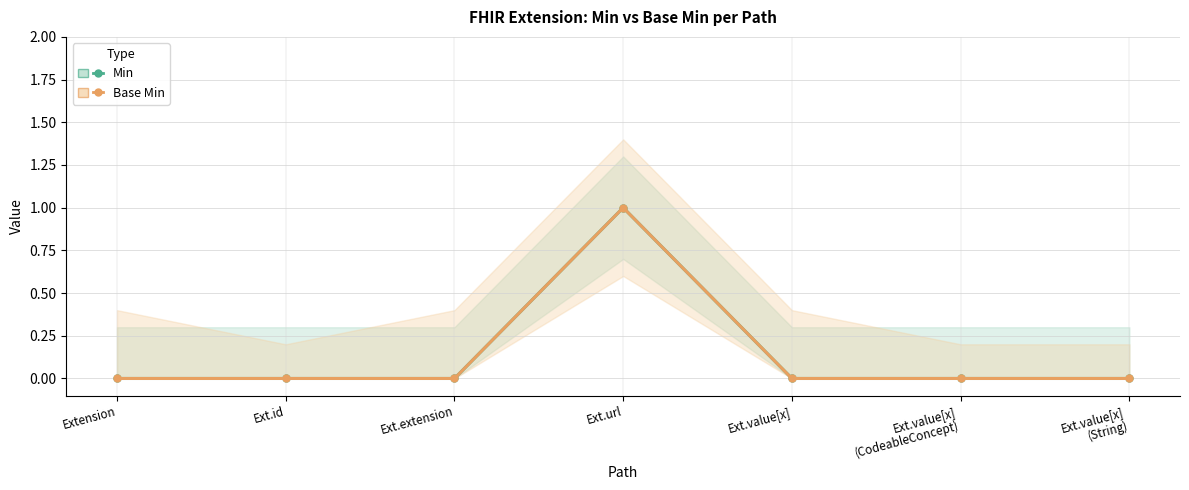

Reading left to right, extract all data points from this chart.

Min: 0	0	0	1	0	0	0
Base Min: 0	0	0	1	0	0	0